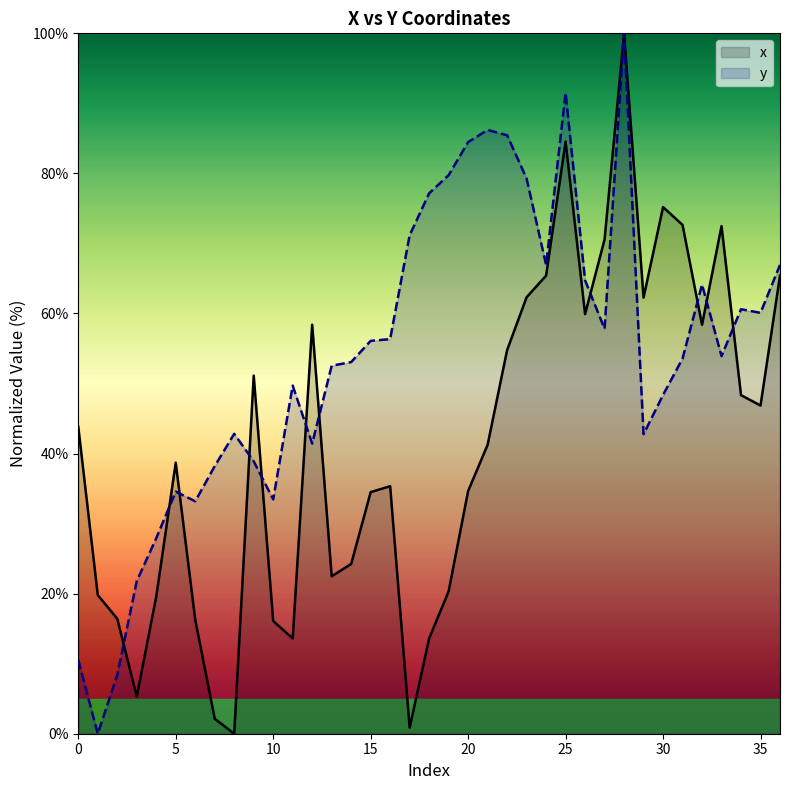

What are all the series names shown in the legend?

x, y